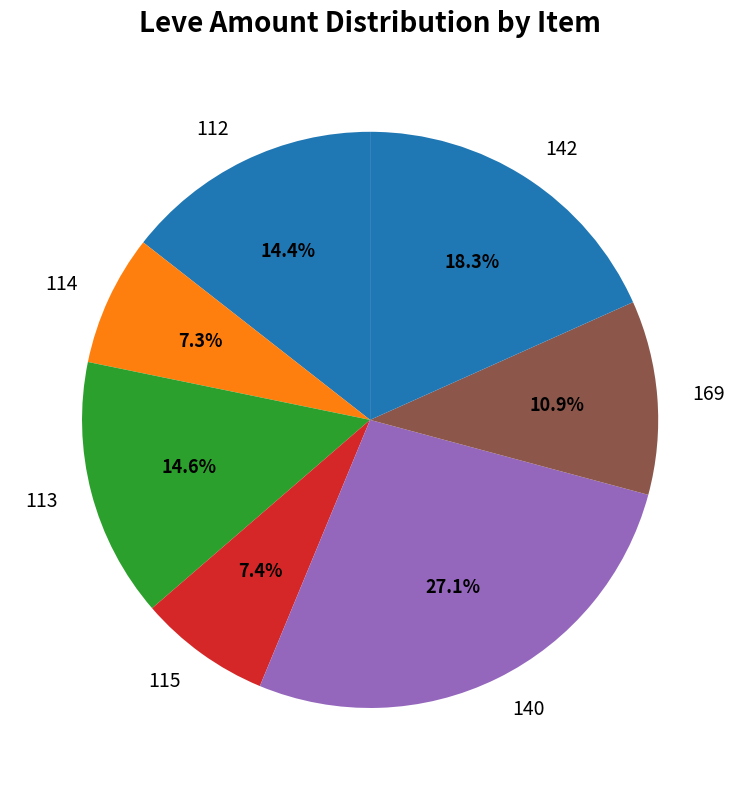

Is there a majority slice in this chart?

No